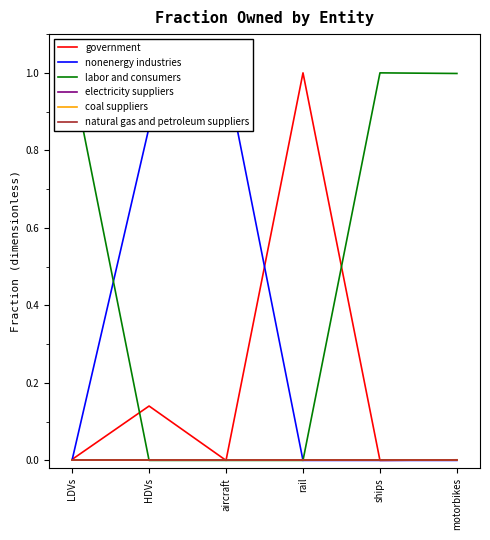

What is the sum of all labor and consumers values?

3.0